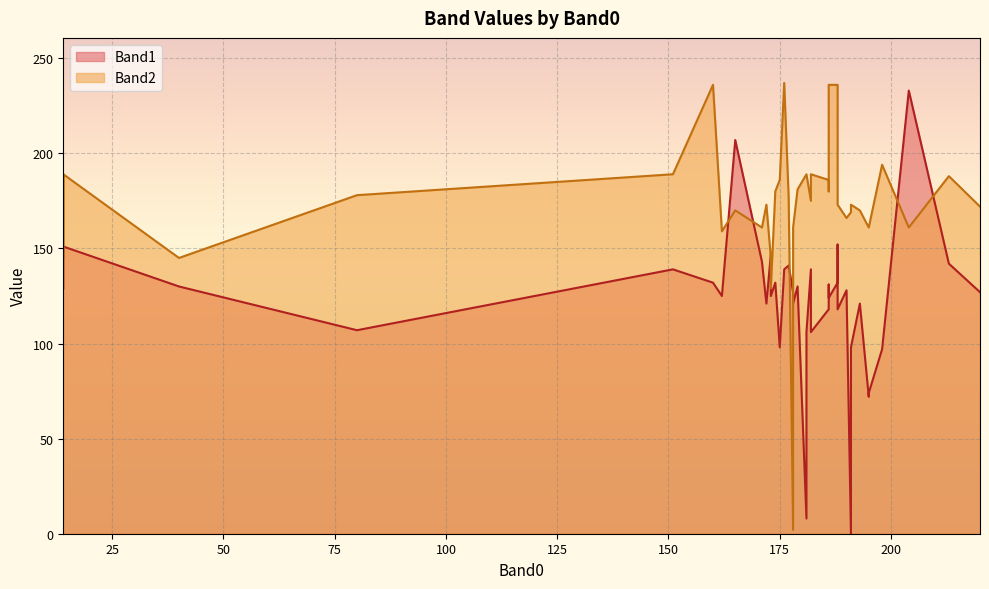

What are all the series names shown in the legend?

Band1, Band2